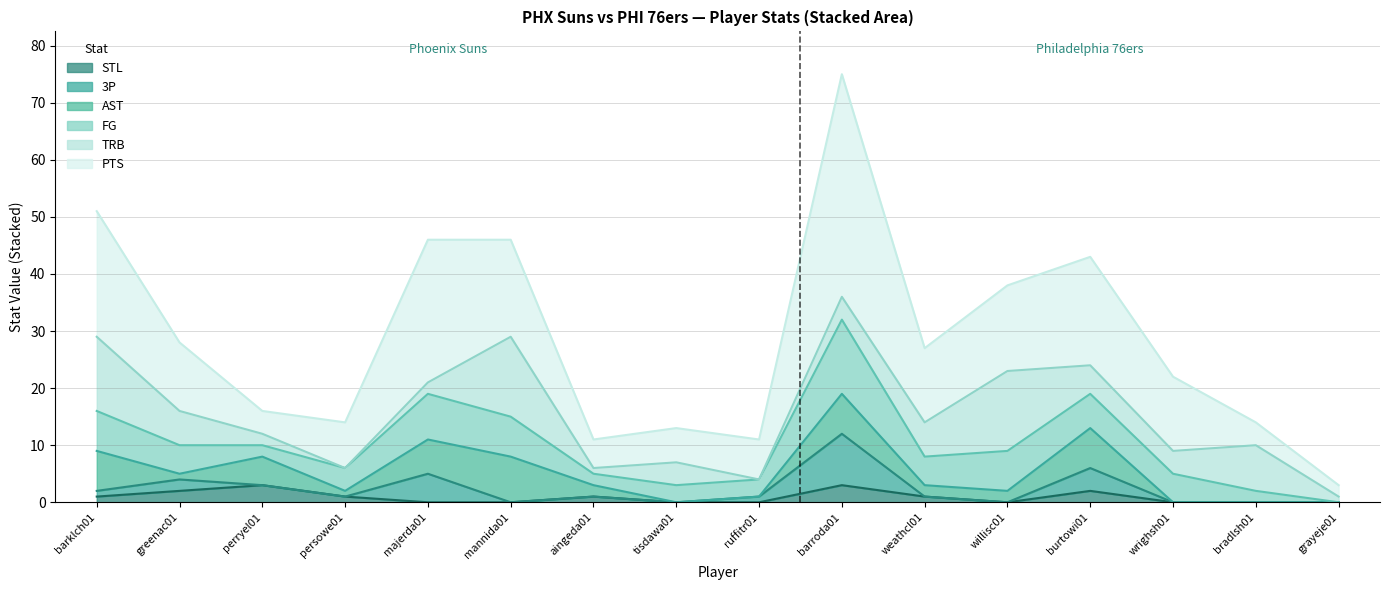

How many data points in FG are less than 5?

7